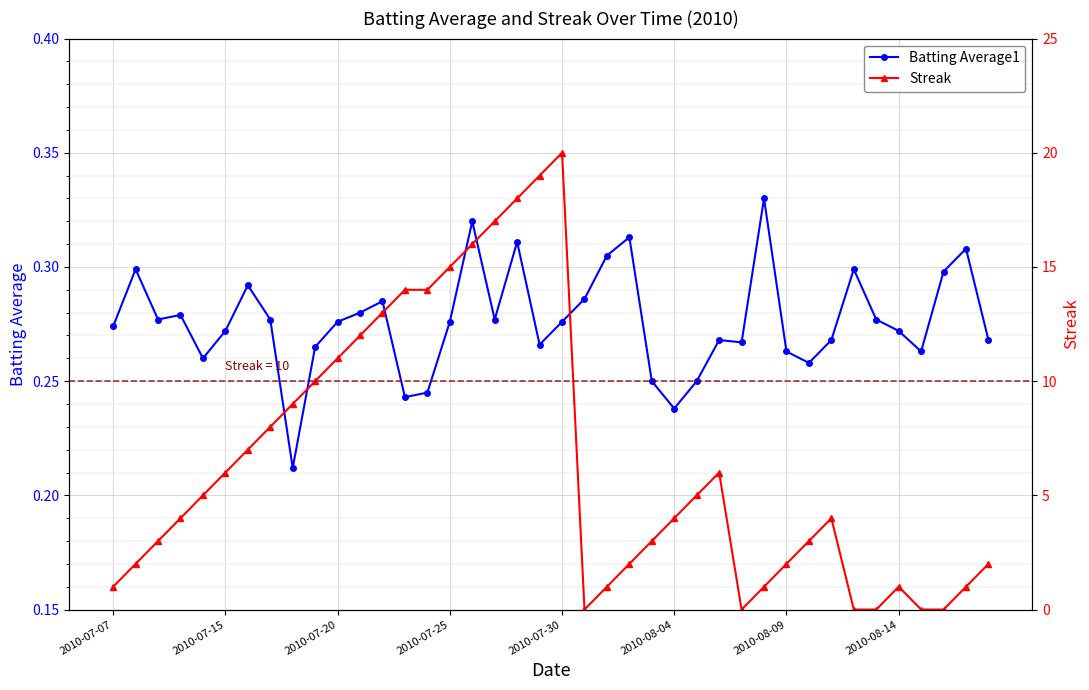

The value of Streak at 32 is 4.0. True or false?

True